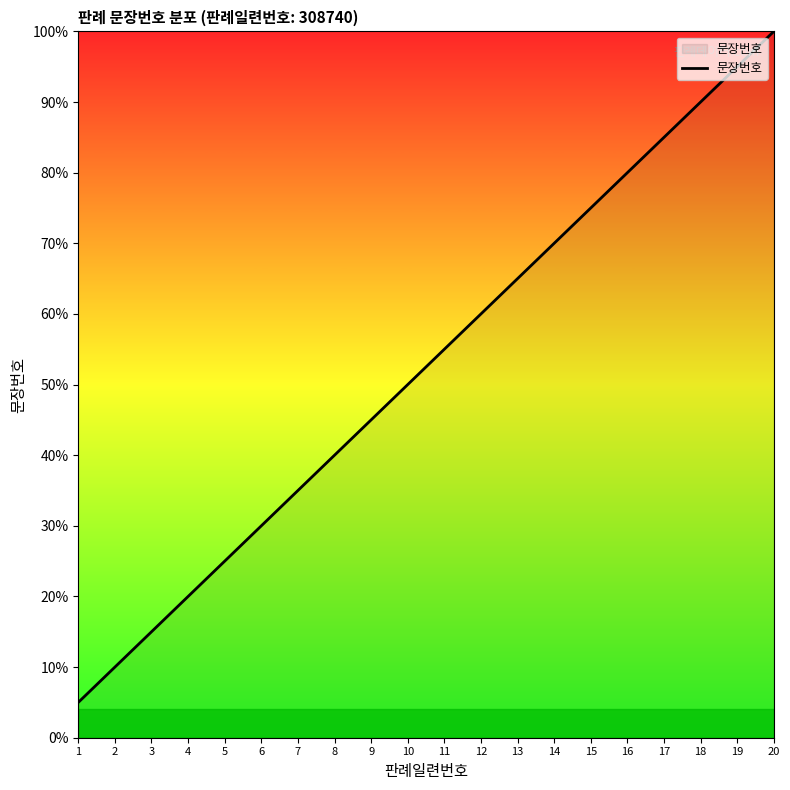

Is it true that the value at 17 is 35.7?

False